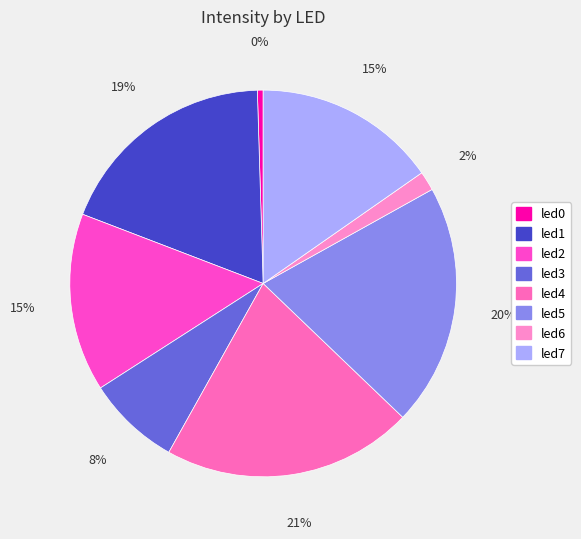

What portion of the pie excludes led0?

99.5%